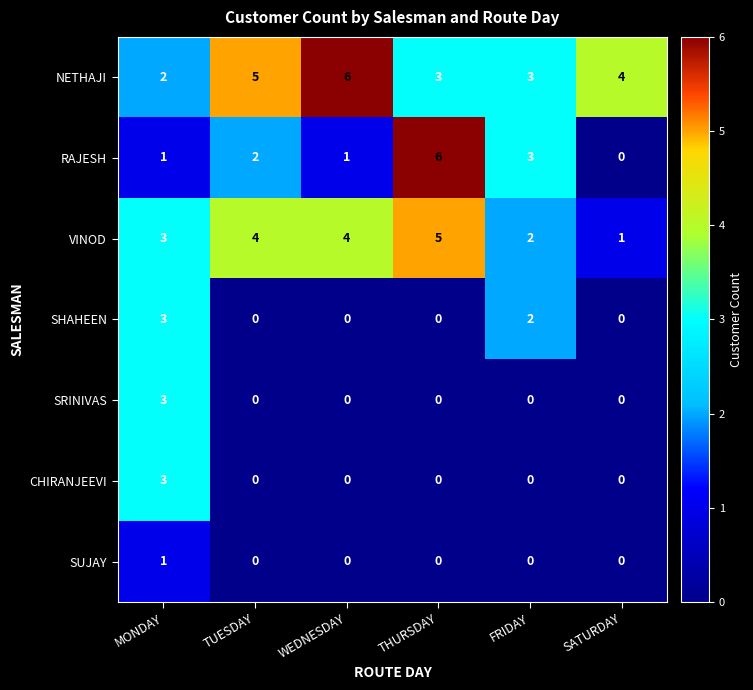

What is the difference between the maximum and second lowest values in the VINOD series?

3